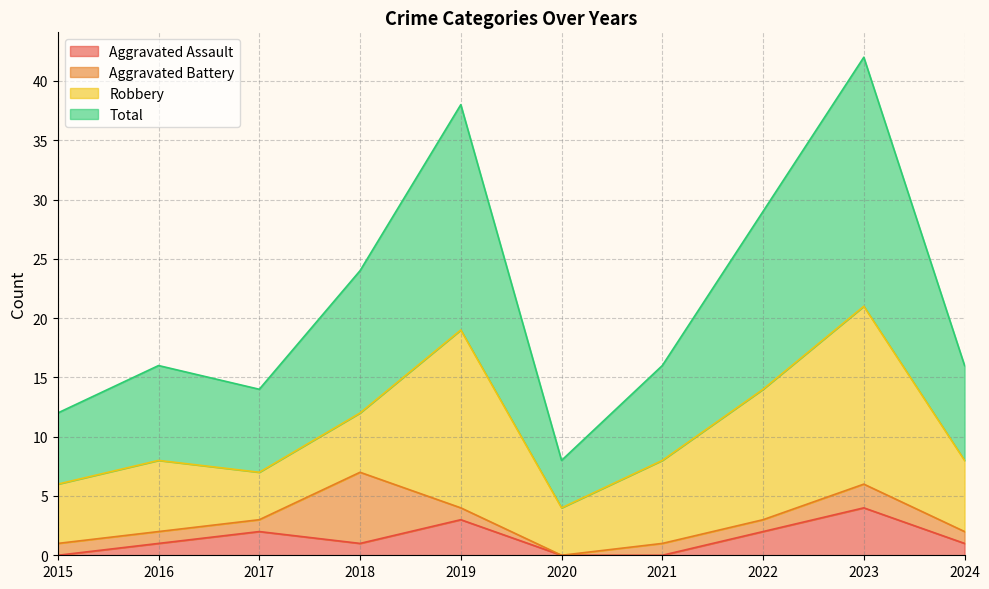

What is the value of the Aggravated Assault point at the 9th from the left?

4